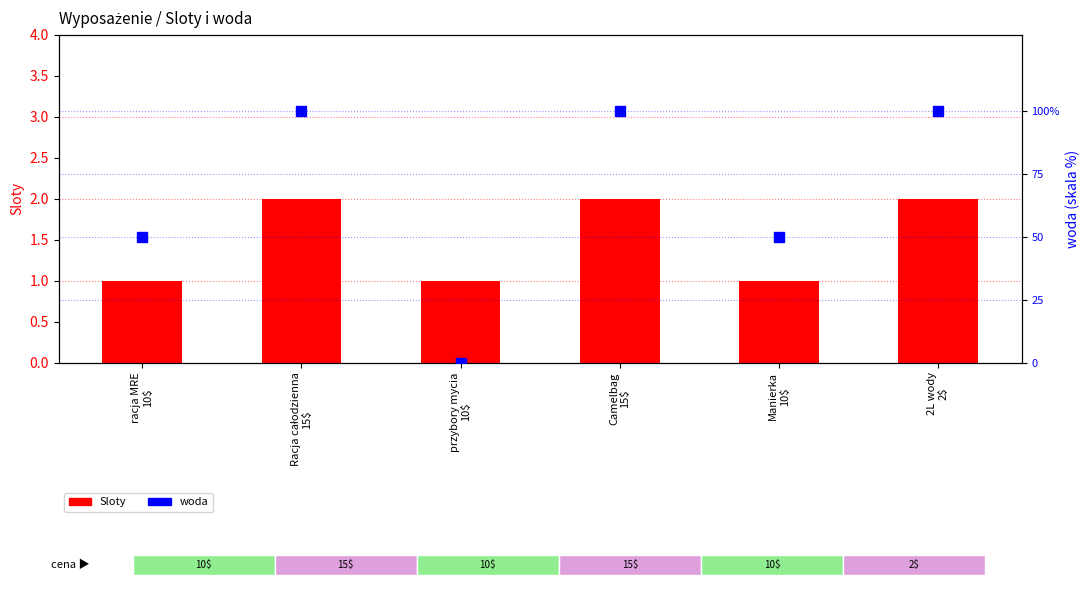

At how many categories does at least one series exceed 56?

3